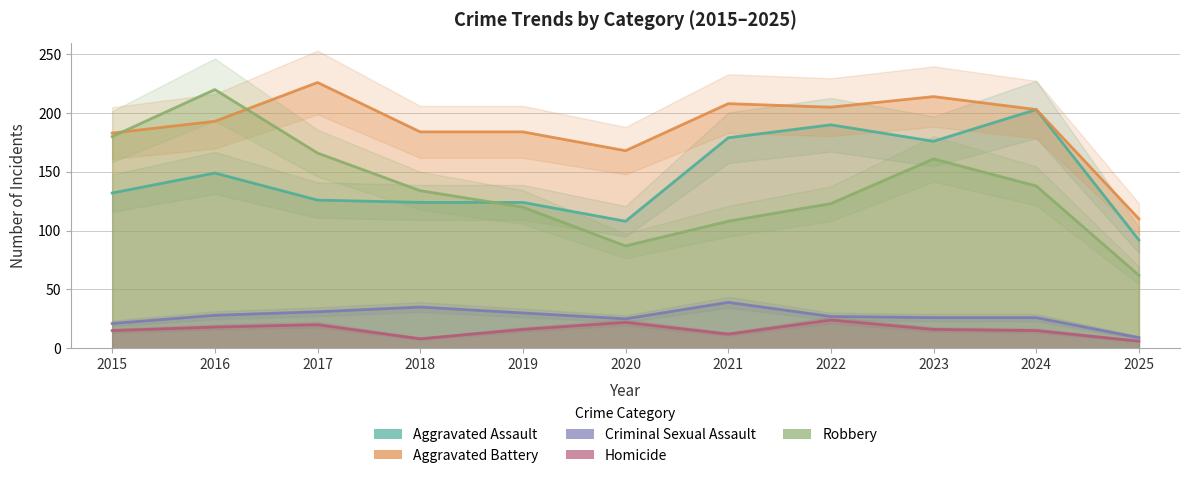

True or false: Robbery and Homicide cross at least once.

False